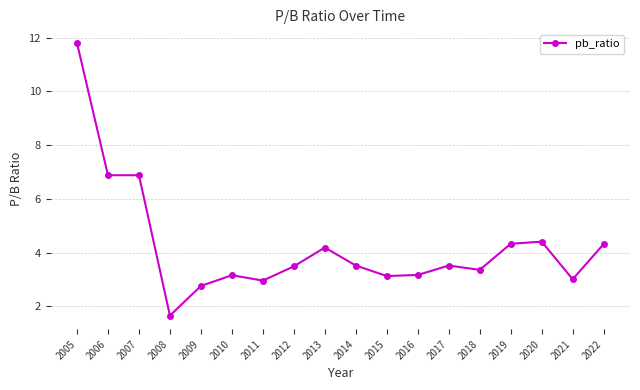

The chart shows a value of 0.9 at 2020. True or false?

False